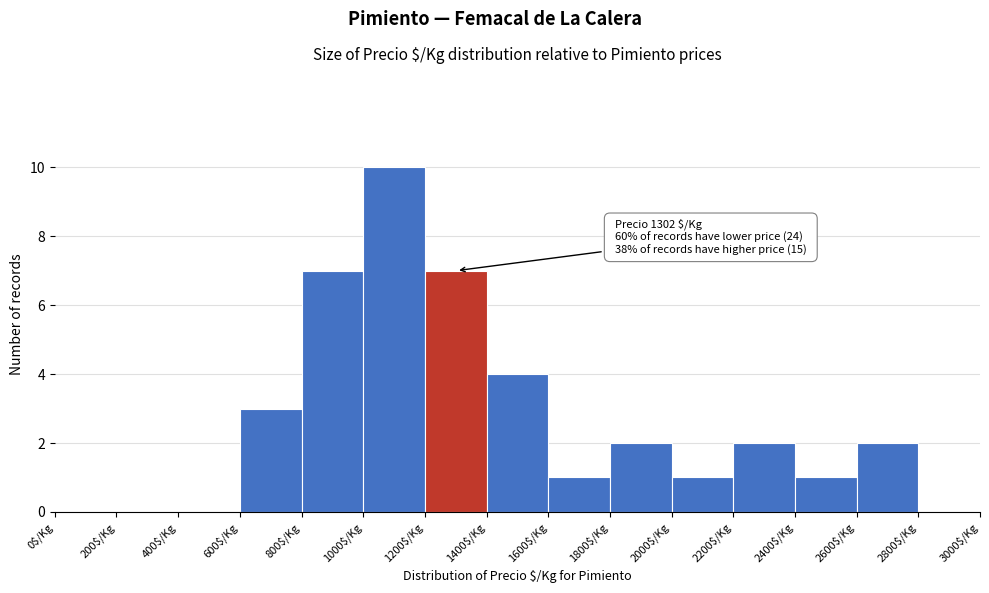

Which range on the x-axis has the tallest bar?

1000 to 1200